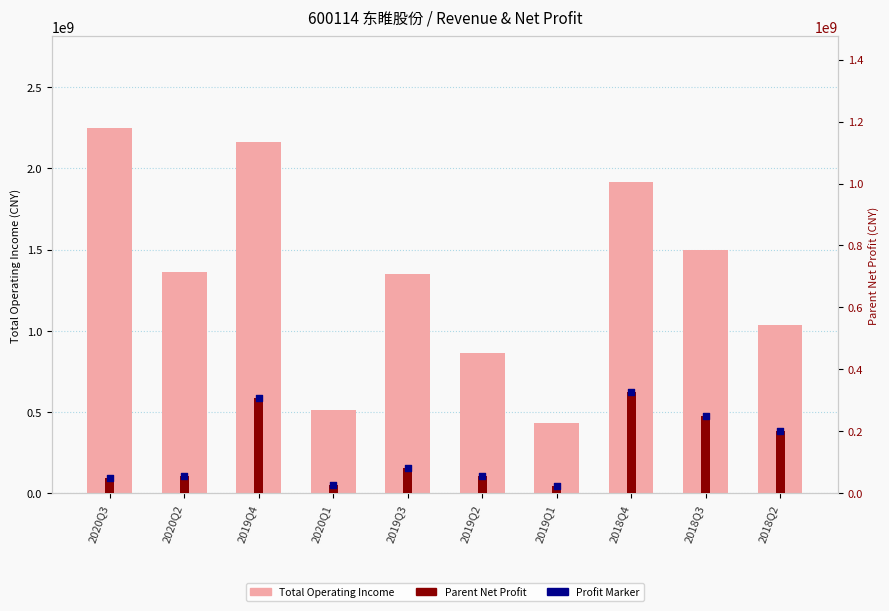

At how many categories does at least one series exceed 1643385944?

3